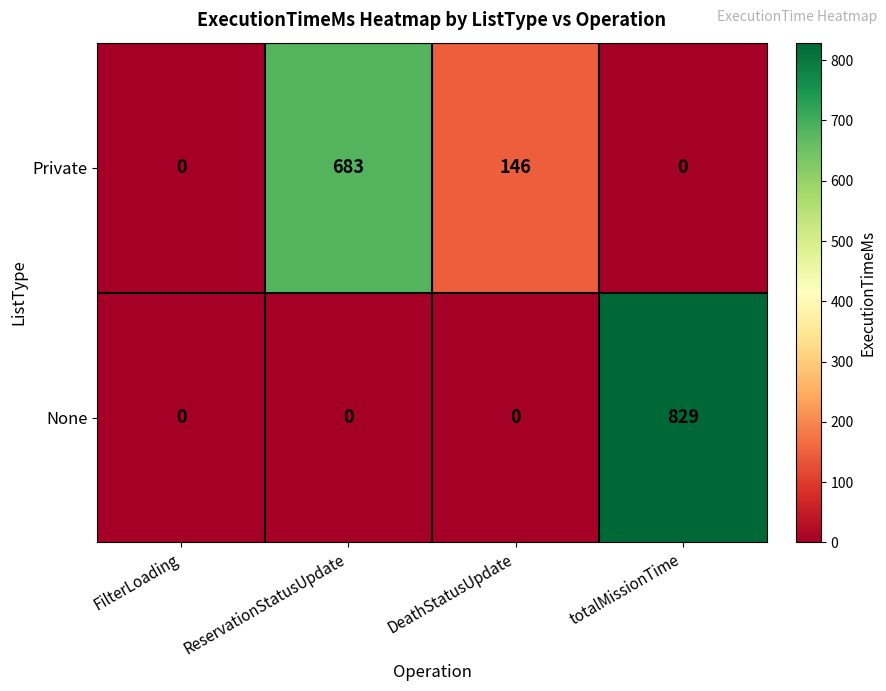

Reading left to right, extract all data points from this chart.

Private: 0	683	146	0
None: 0	0	0	829